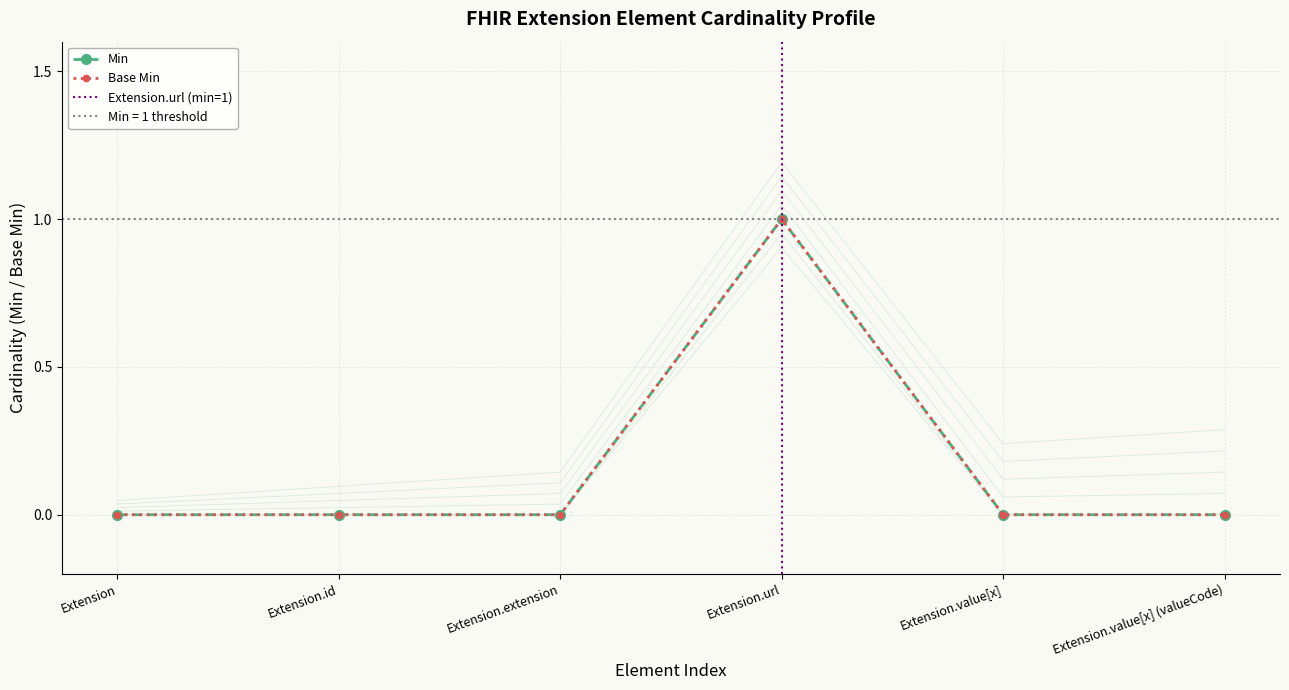

True or false: Base Min and Min intersect in this chart.

False